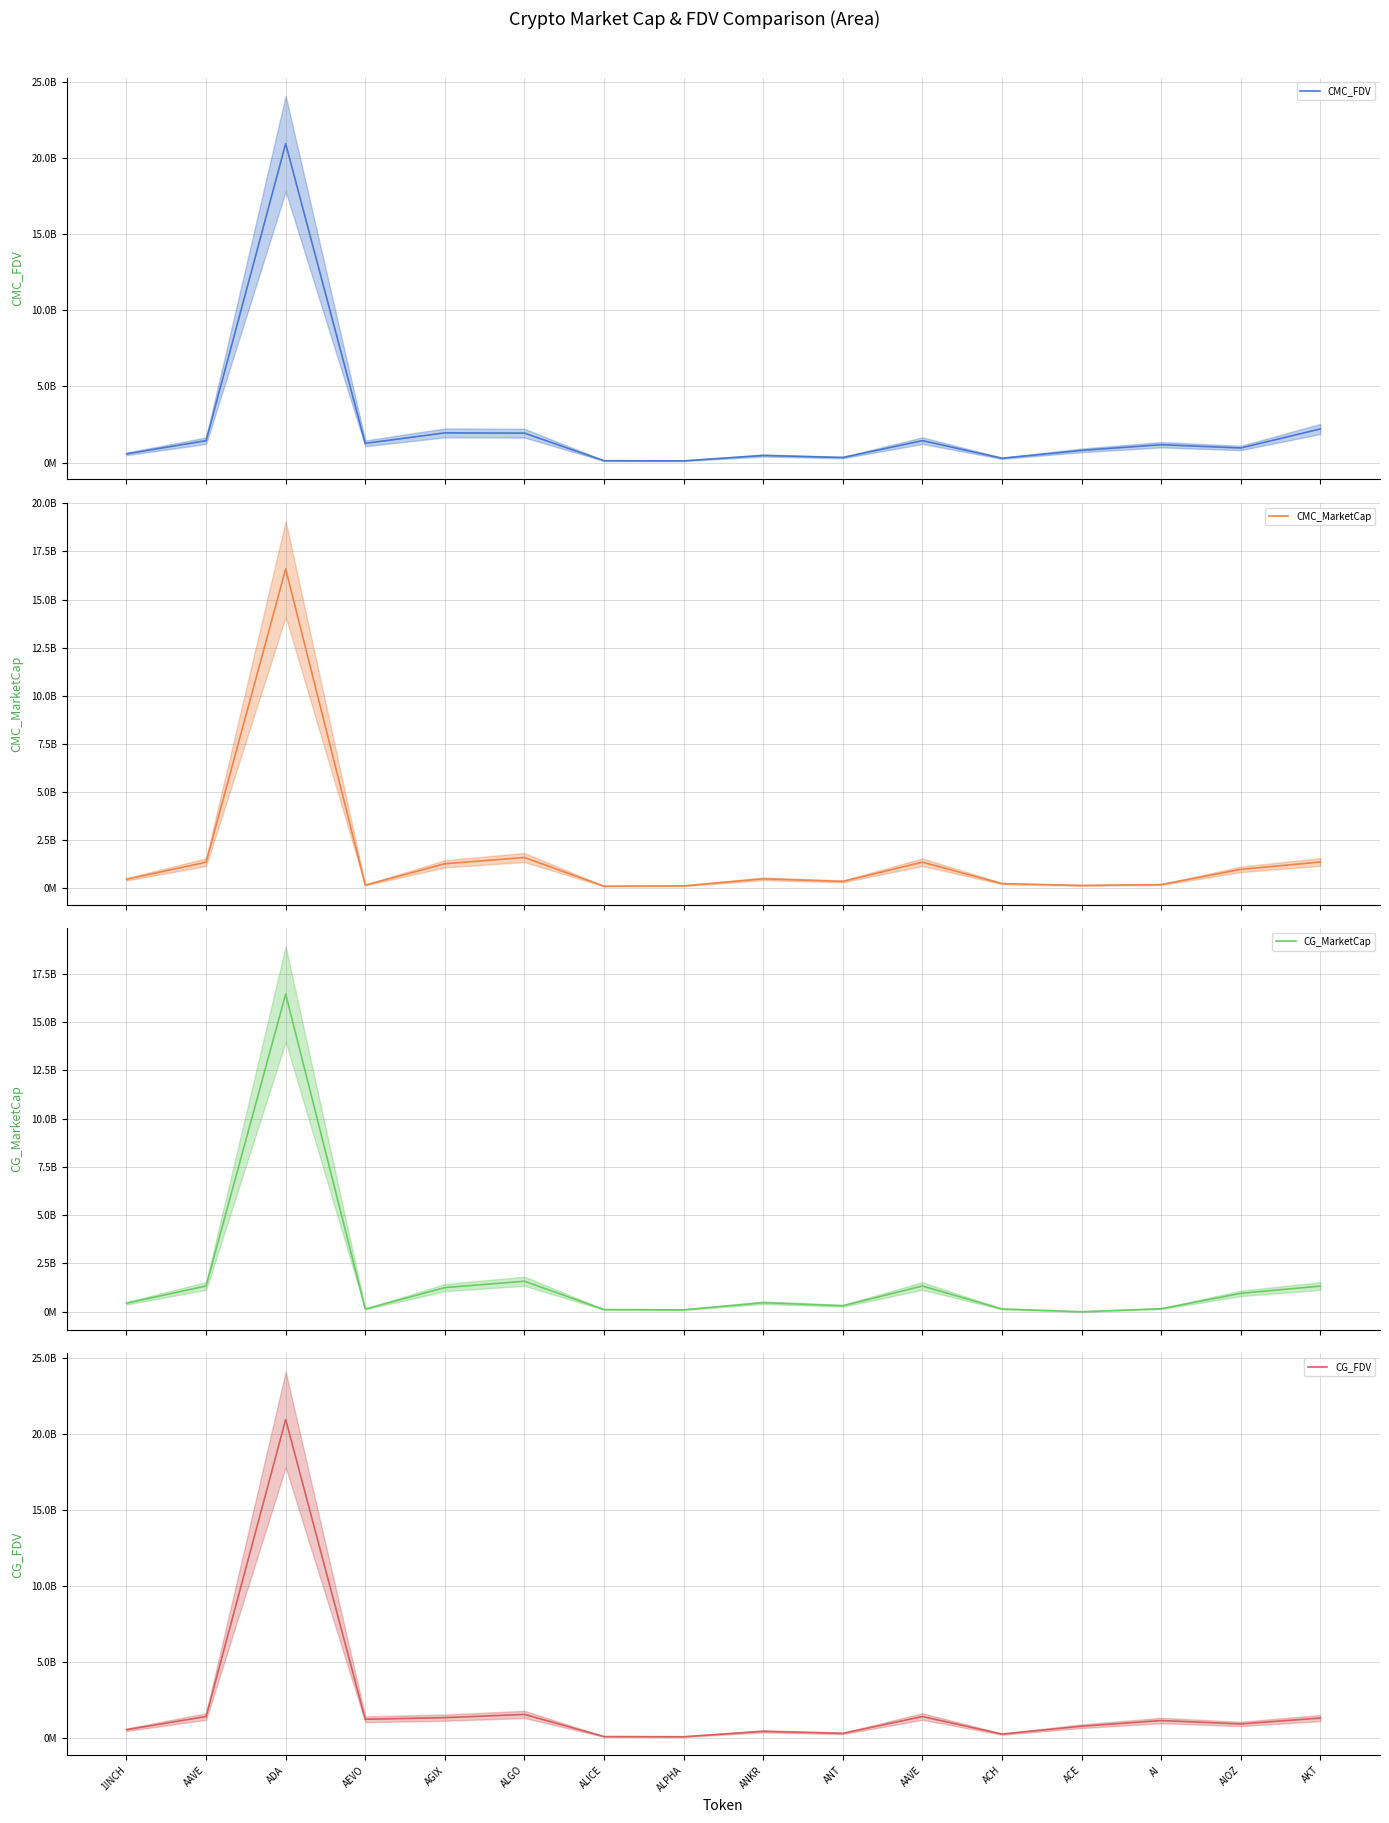

Between ANT and AIOZ, which series saw the biggest shift?

CG_MarketCap